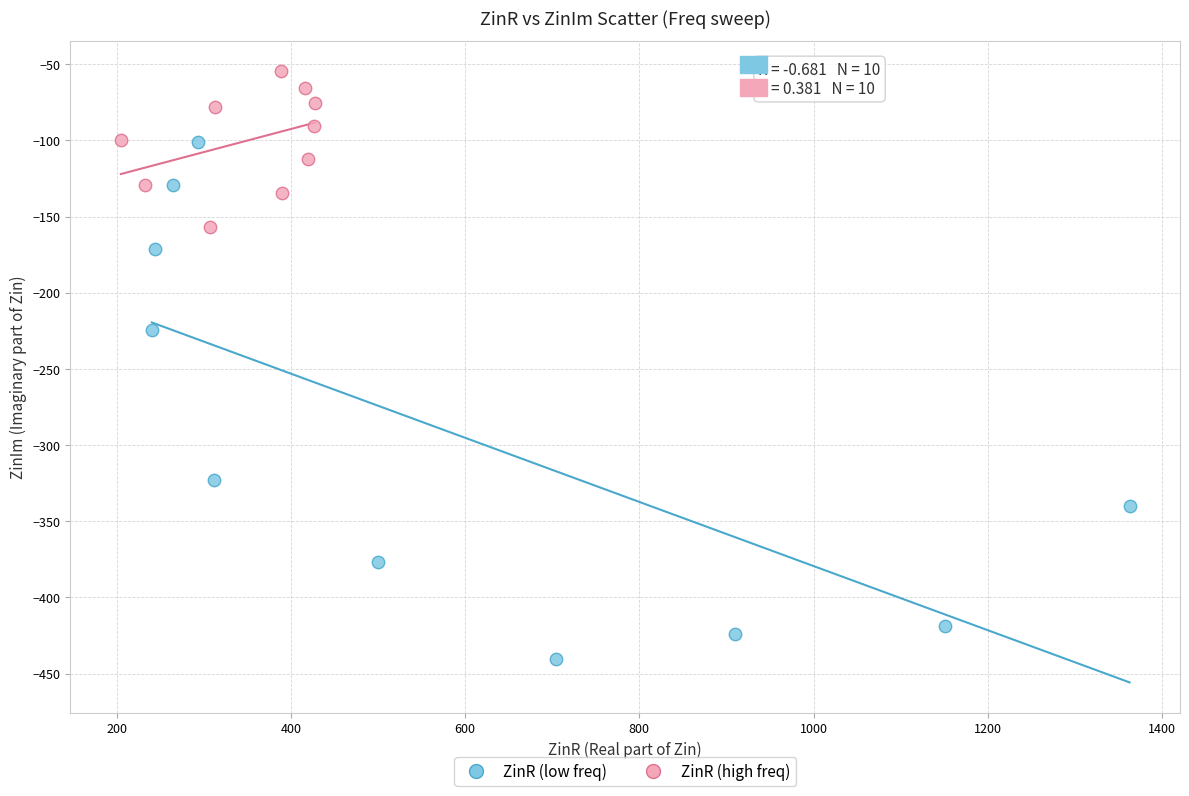

Which series has the largest Y range (max minus min)?

ZinR (low freq)